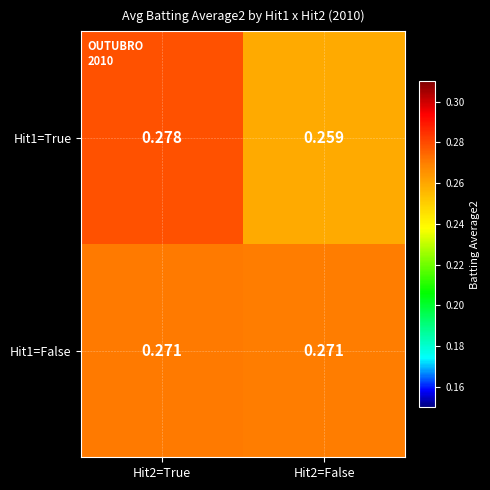

Reading left to right, what are all the values shown in this chart?

Hit1=True: Hit2=True=0.3	Hit2=False=0.3
Hit1=False: Hit2=True=0.3	Hit2=False=0.3